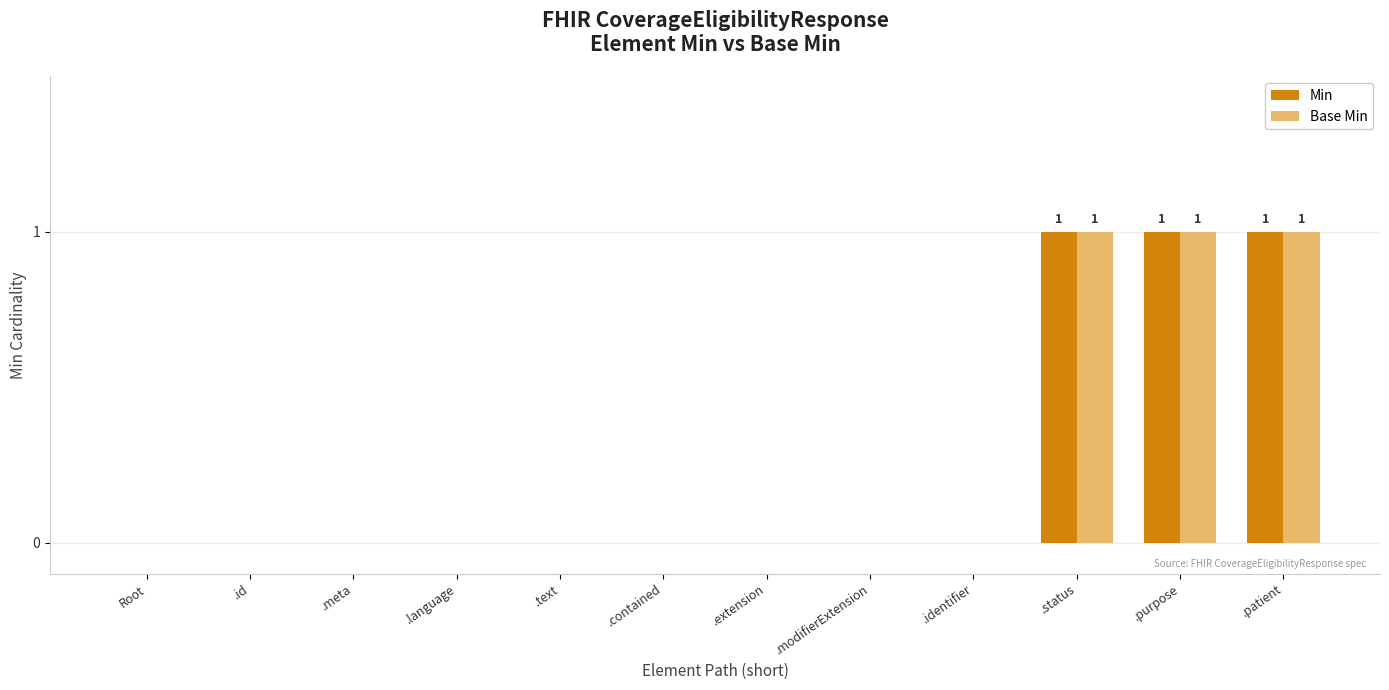

Count the Min values in the range 0 to 1.

12